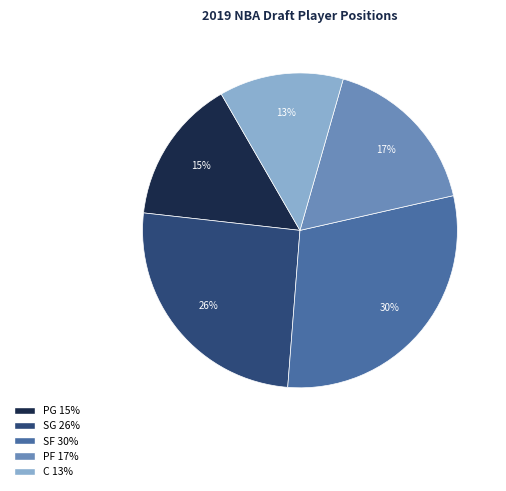

Is it true that SF is 17% of the pie?

False